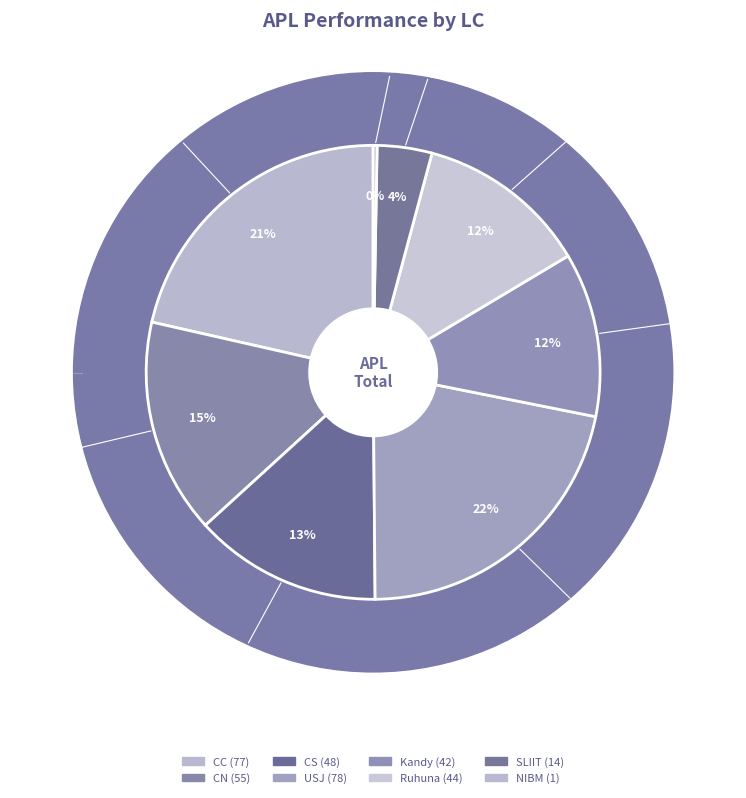

True or false: Ruhuna accounts for 7% of the total.

False